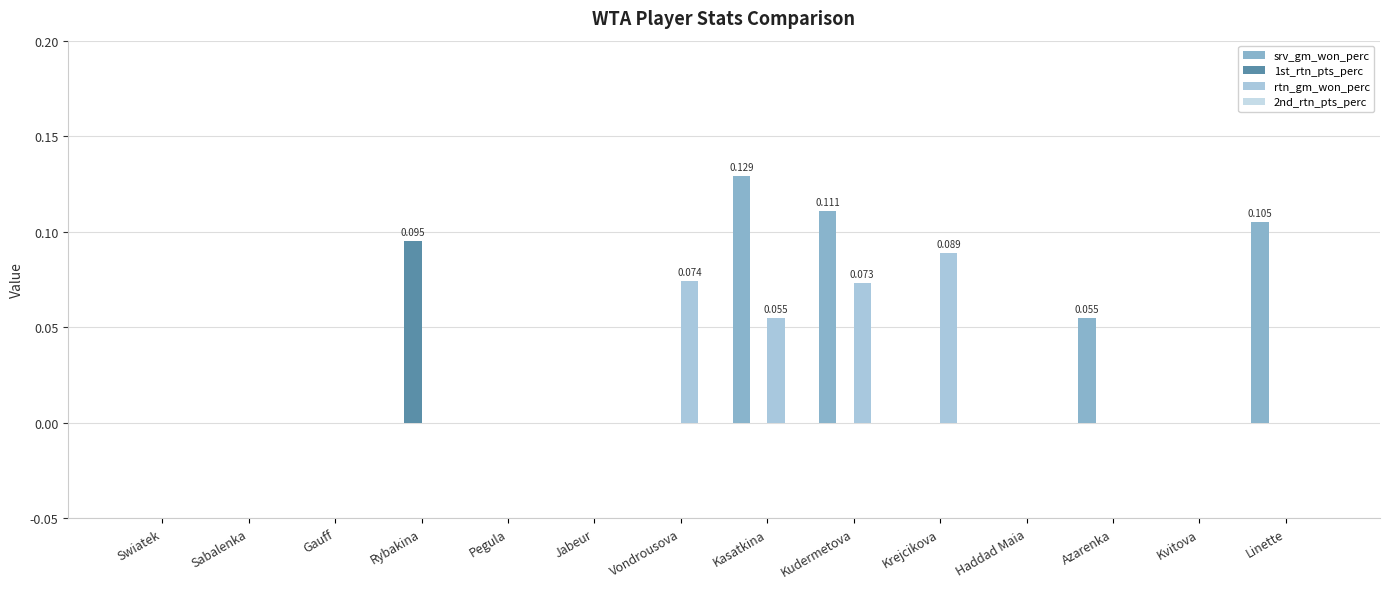

How many distinct data groups are displayed?

3